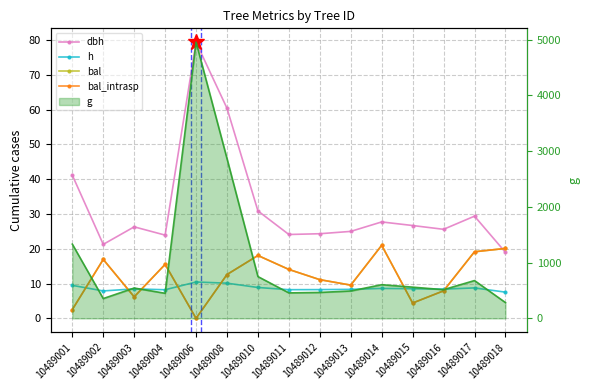

Rank the categories by h value from highest to lowest.

10489006, 10489008, 10489001, 10489010, 10489017, 10489014, 10489015, 10489003, 10489016, 10489013, 10489012, 10489011, 10489004, 10489002, 10489018